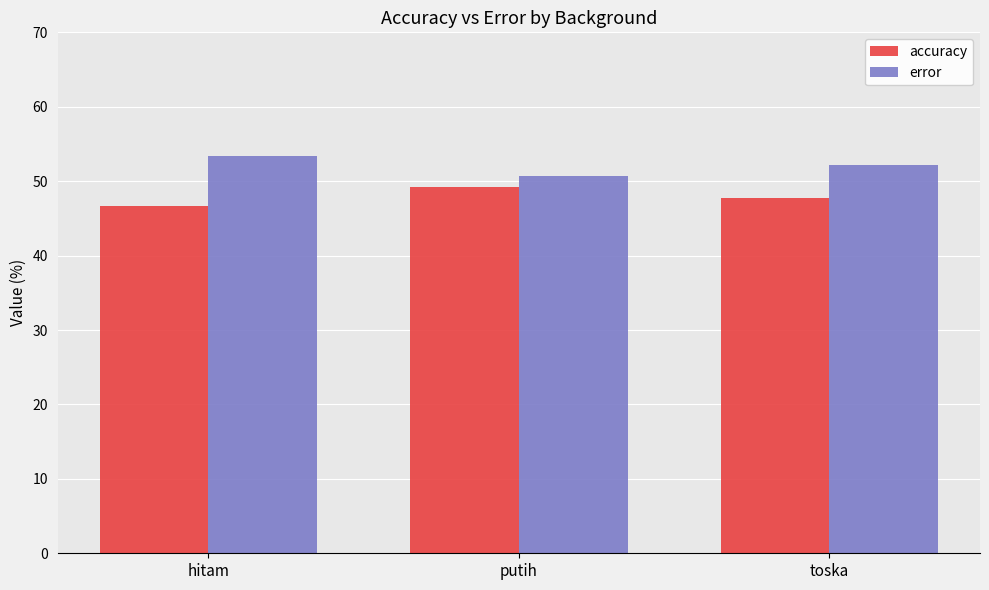

Is the value of accuracy at toska greater than the value of error at hitam?

No